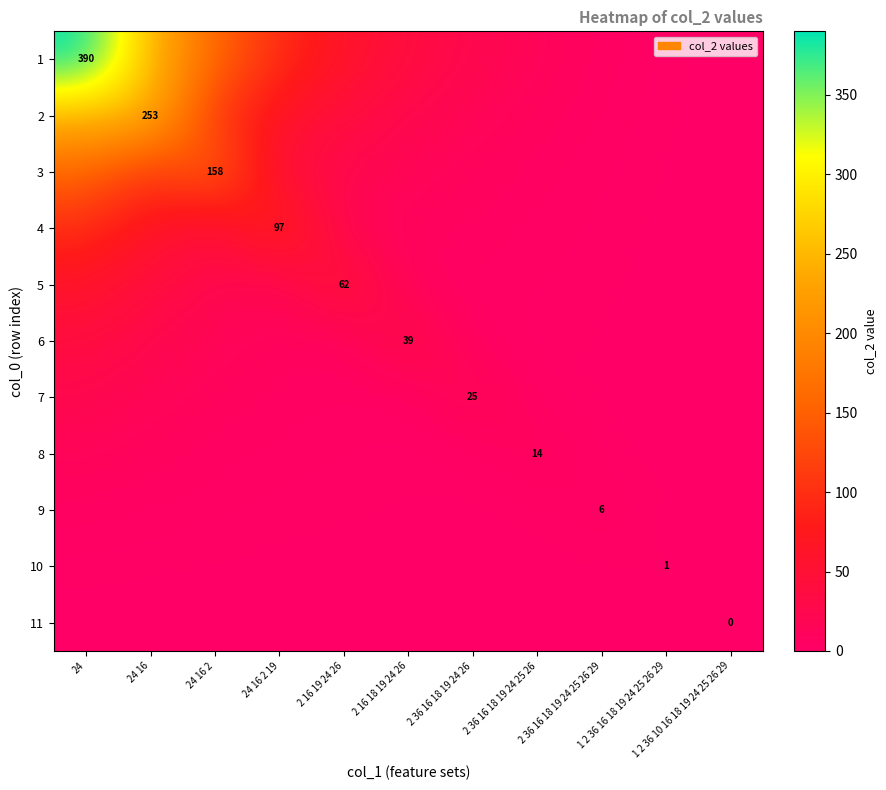

Count the number of categories in the chart.

11